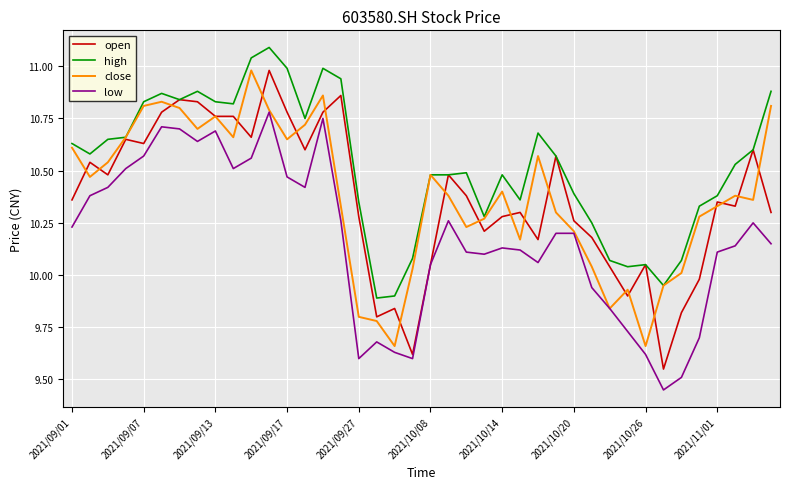

Which series has the largest total across all categories?

high